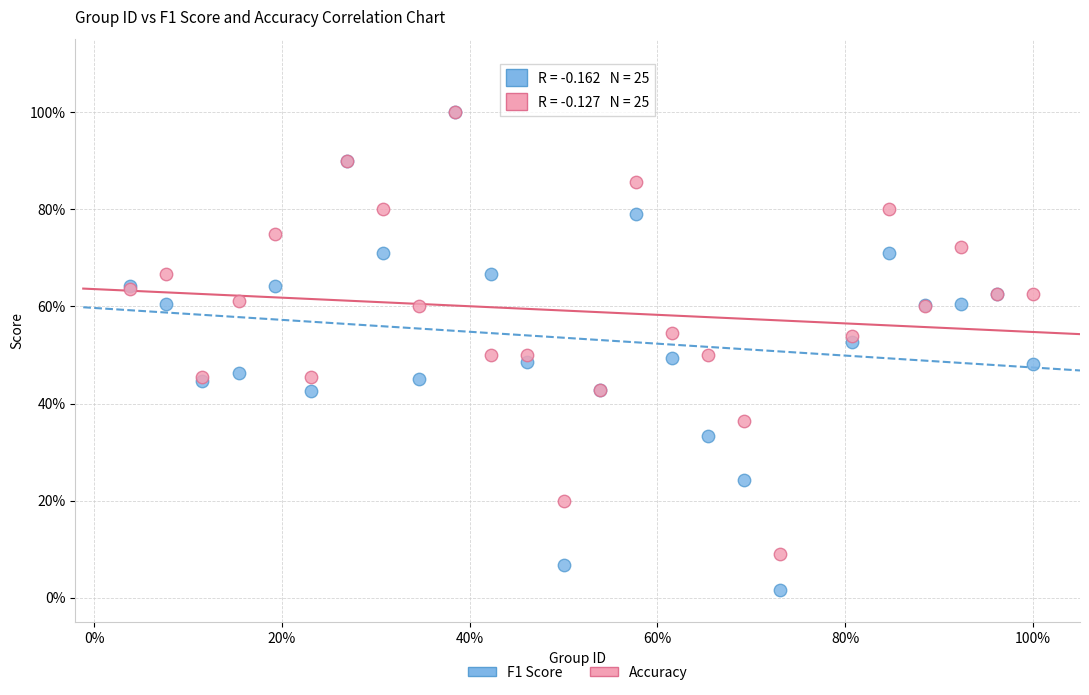

What are all the series names shown in the legend?

F1 Score, Accuracy